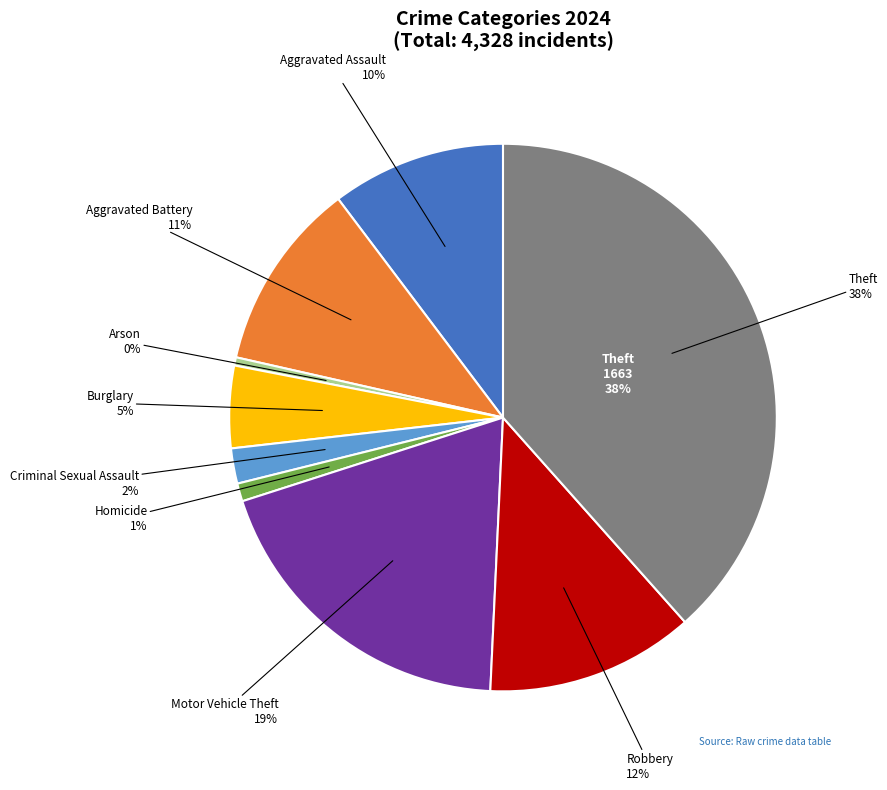

To the nearest percent, what is the difference between the largest and smallest slice percentages?

38%